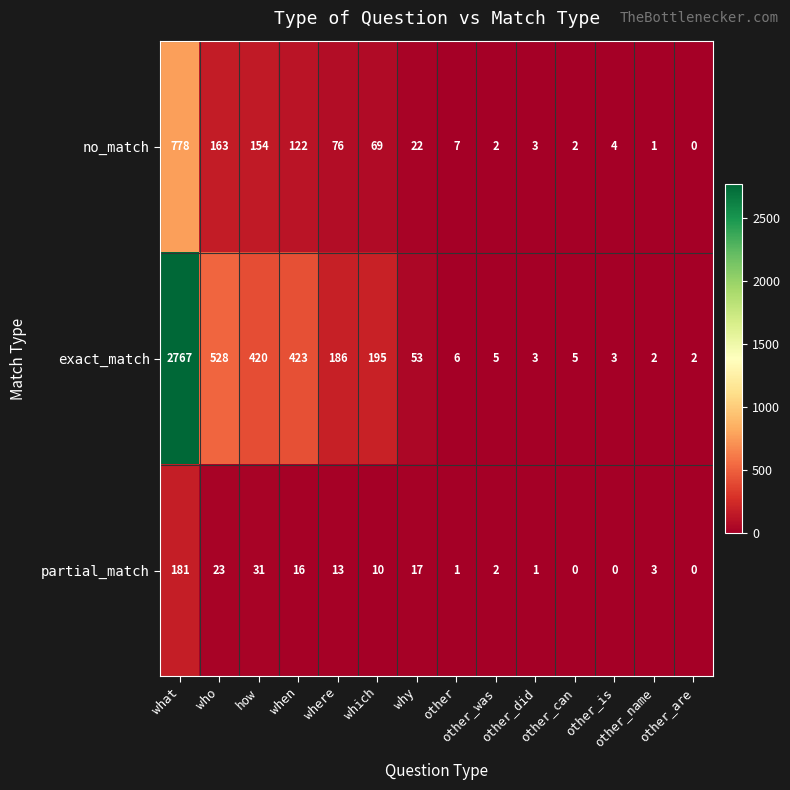

Rank the series by their maximum value, from lowest to highest.

partial_match, no_match, exact_match